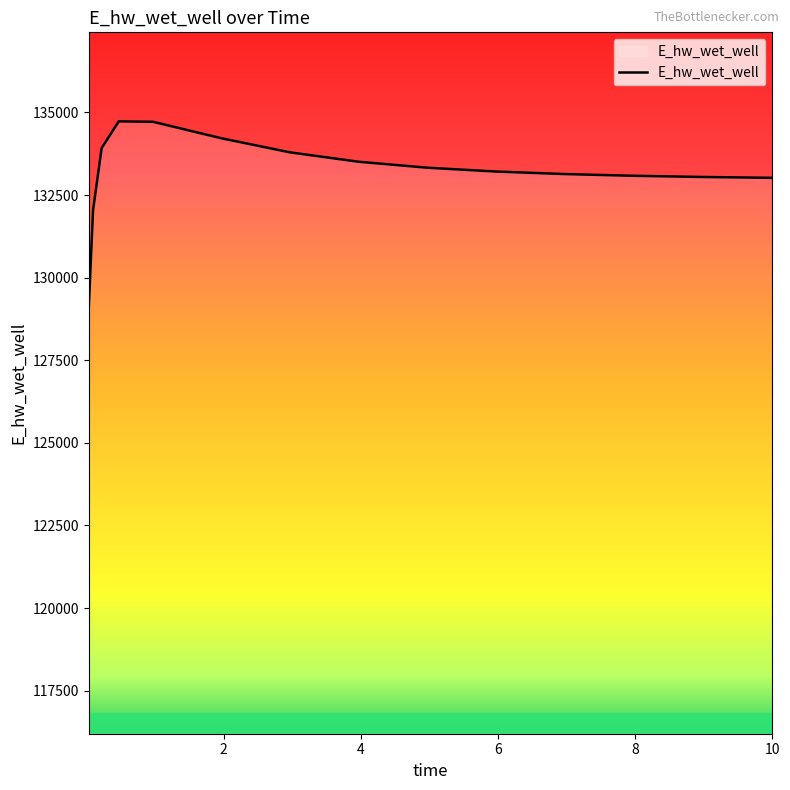

What is the greatest value displayed?

134728.9